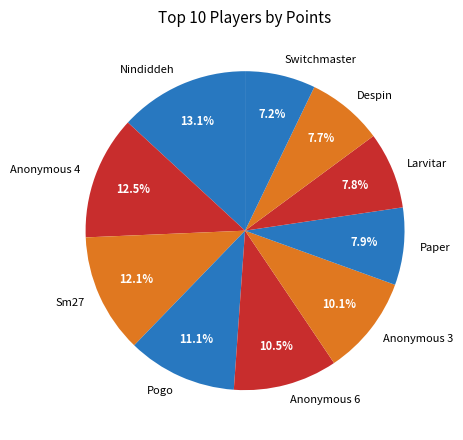

Is there any slice that represents more than half of the pie?

No